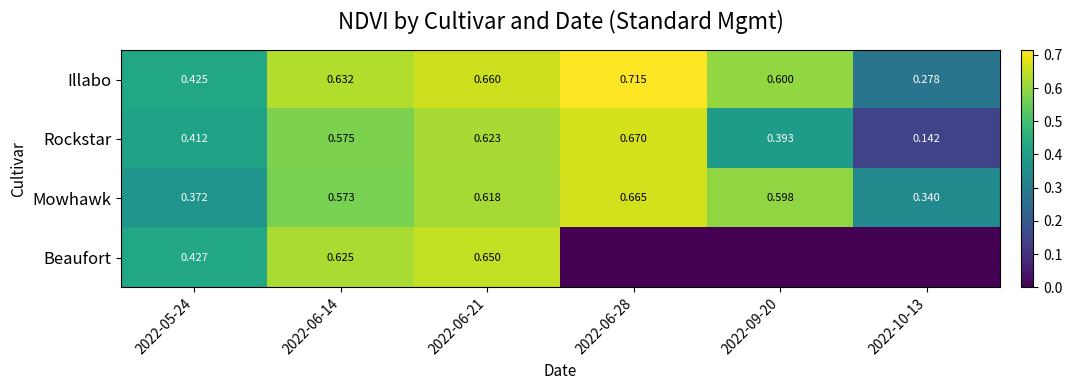

Rank the series at 2022-06-21 from lowest to highest value.

Mowhawk, Rockstar, Beaufort, Illabo